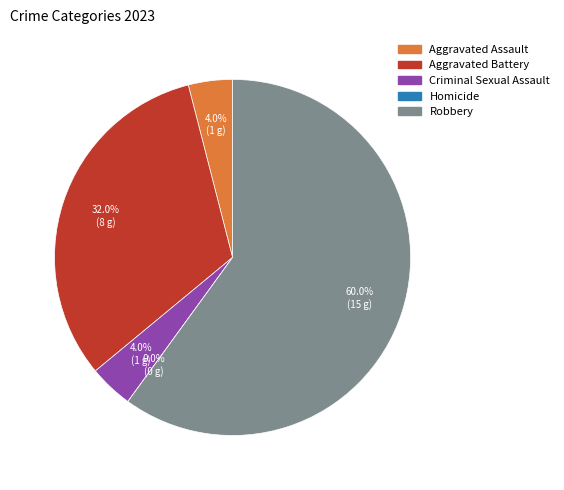

Between Aggravated Battery and Robbery, which is larger?

Robbery